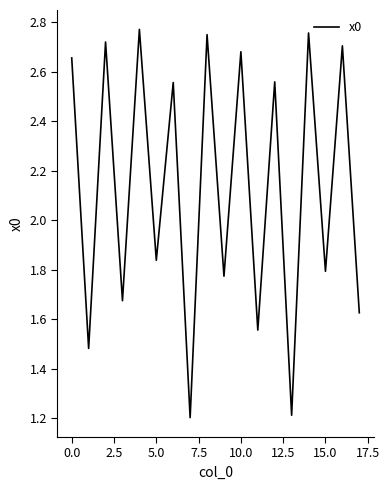

What is the minimum value shown in the chart?

1.2